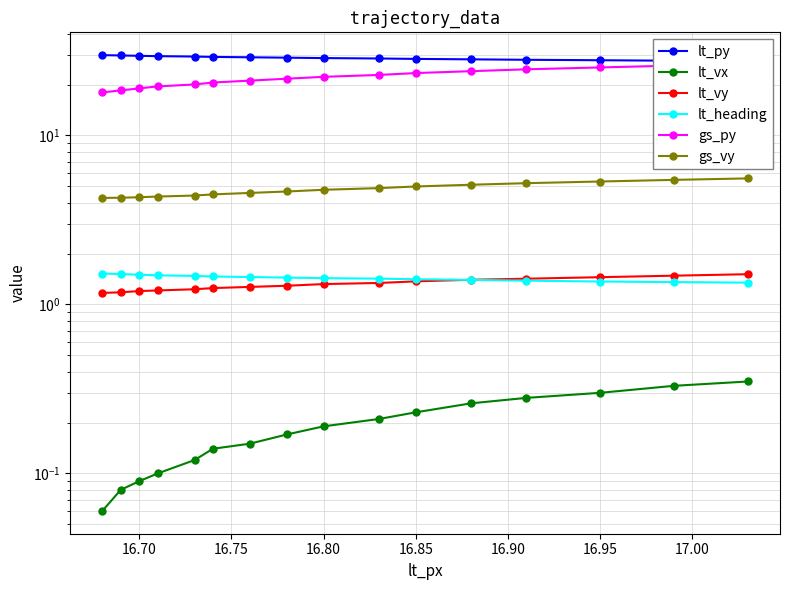

True or false: lt_vy has a value of 2.3 at 14.

False